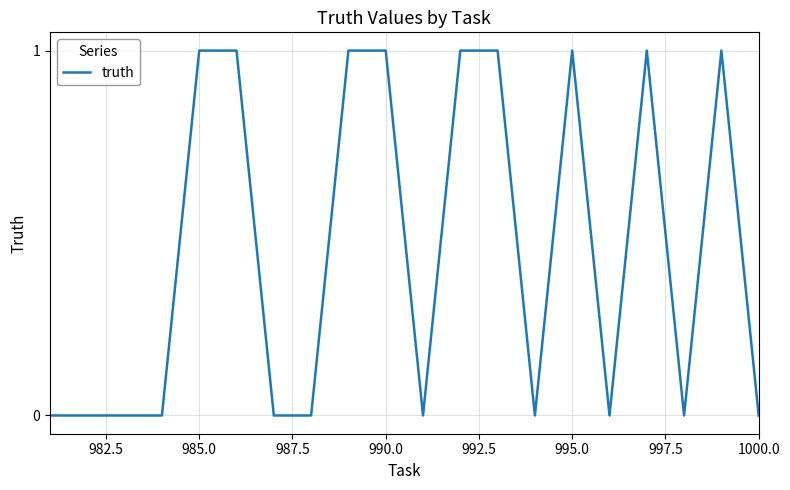

Count the number of categories in the chart.

20